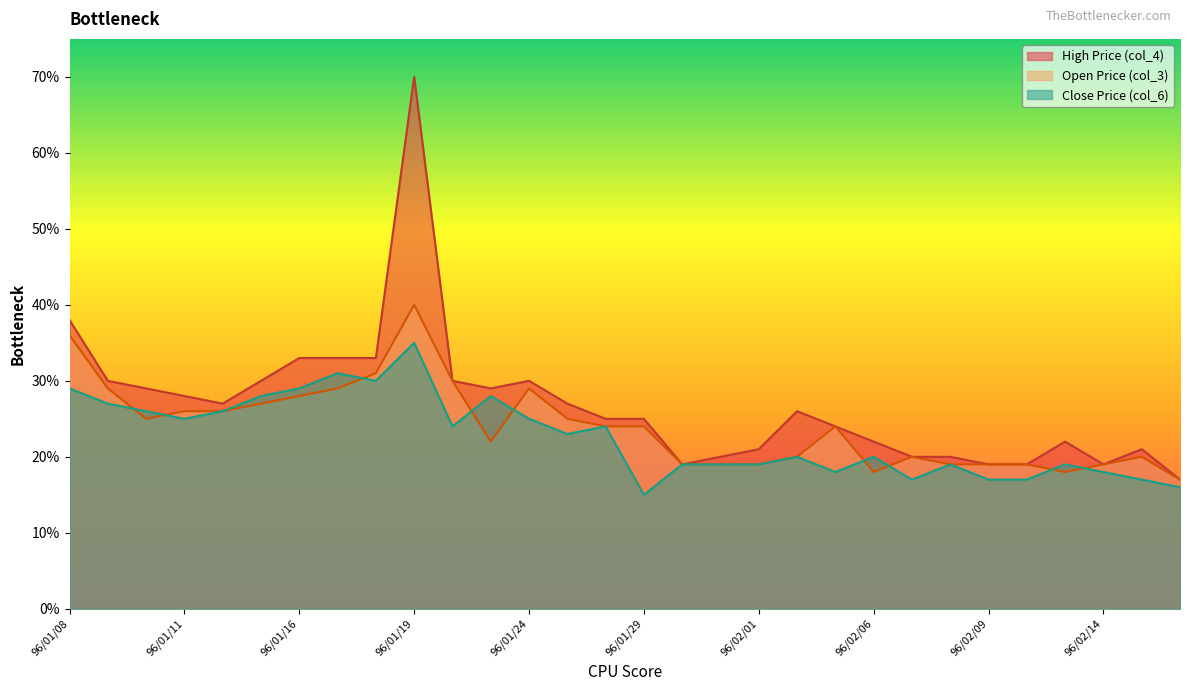

What position from the right is 96/01/08?

30